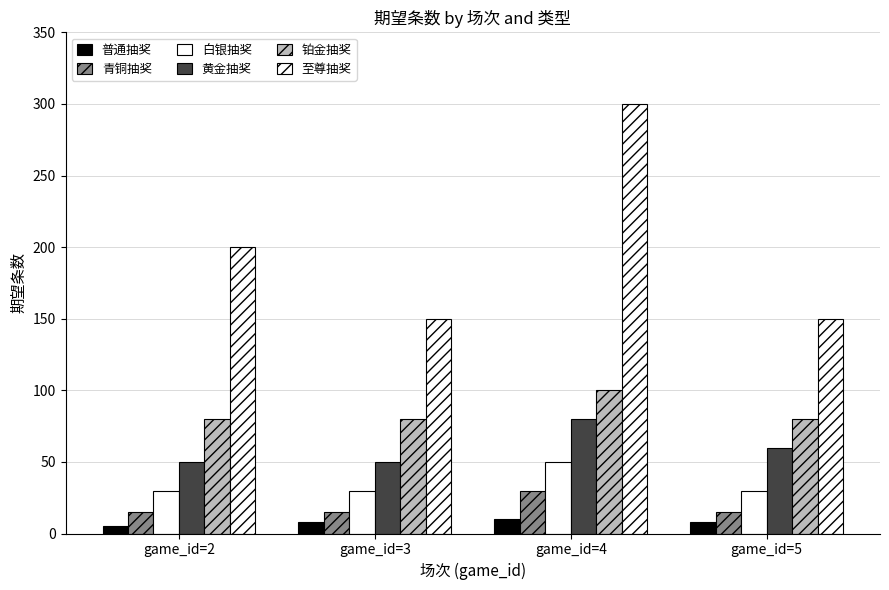

What is the maximum value shown in the chart?

300